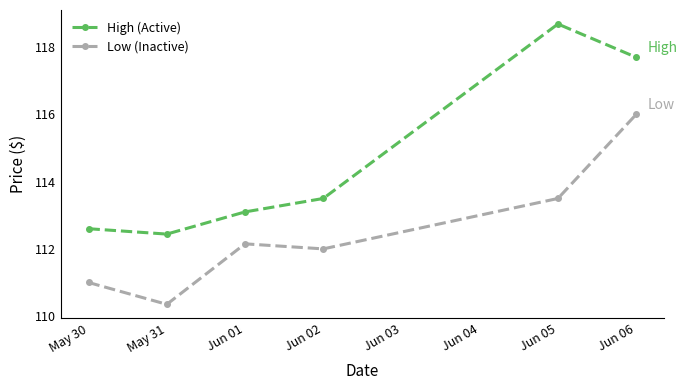

How many distinct data groups are displayed?

2